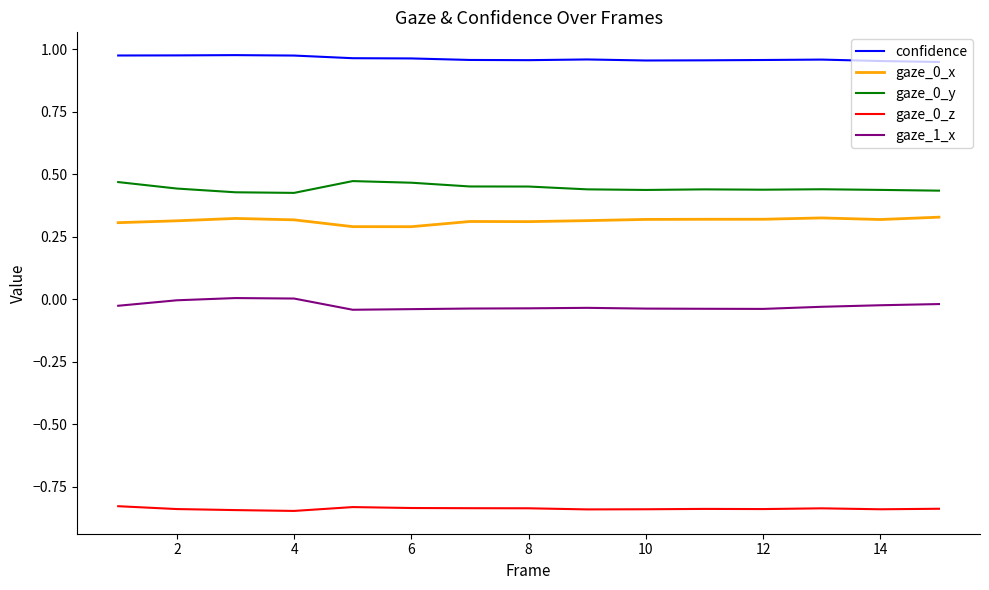

Which series has the largest total across all categories?

confidence